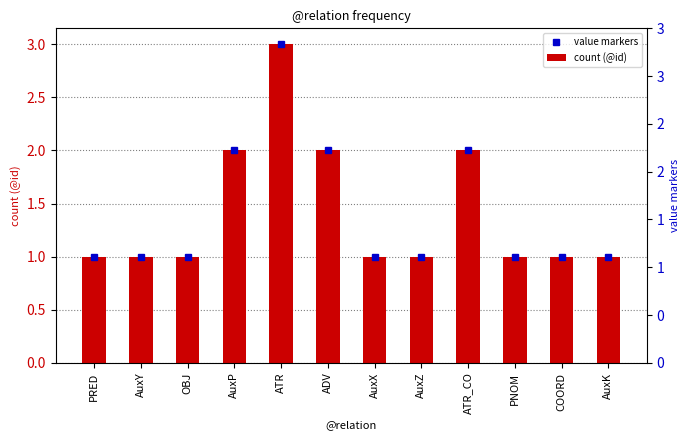

The count (@id) series shows 0 at AuxZ. True or false?

False